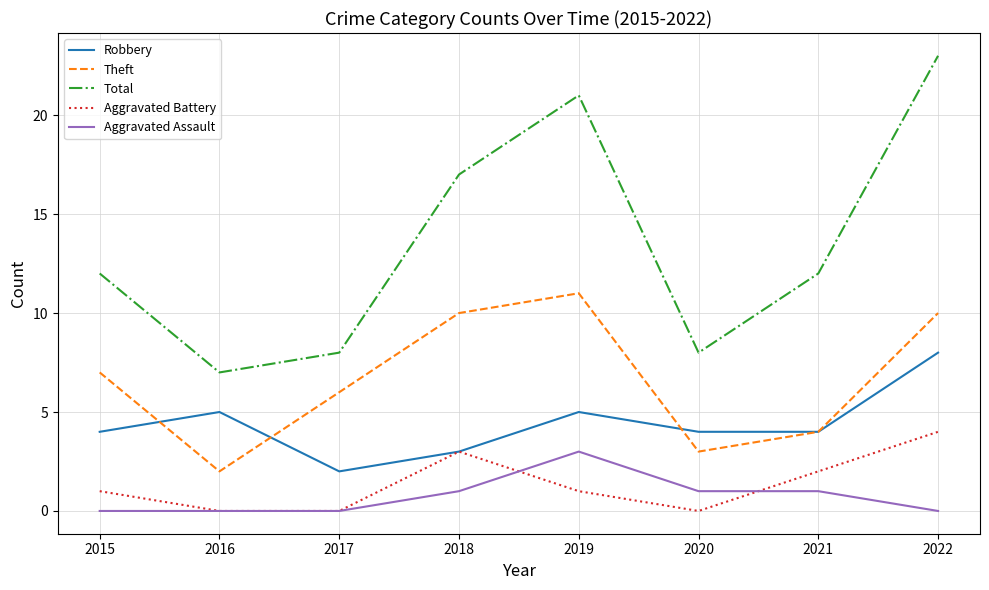

What is the highest value of the Aggravated Battery series?

4